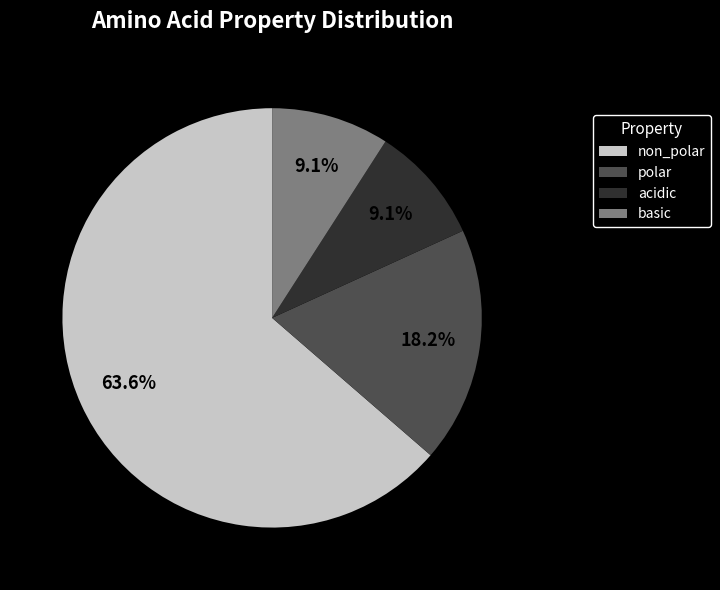

To the nearest percent, what is the average slice percentage?

25%